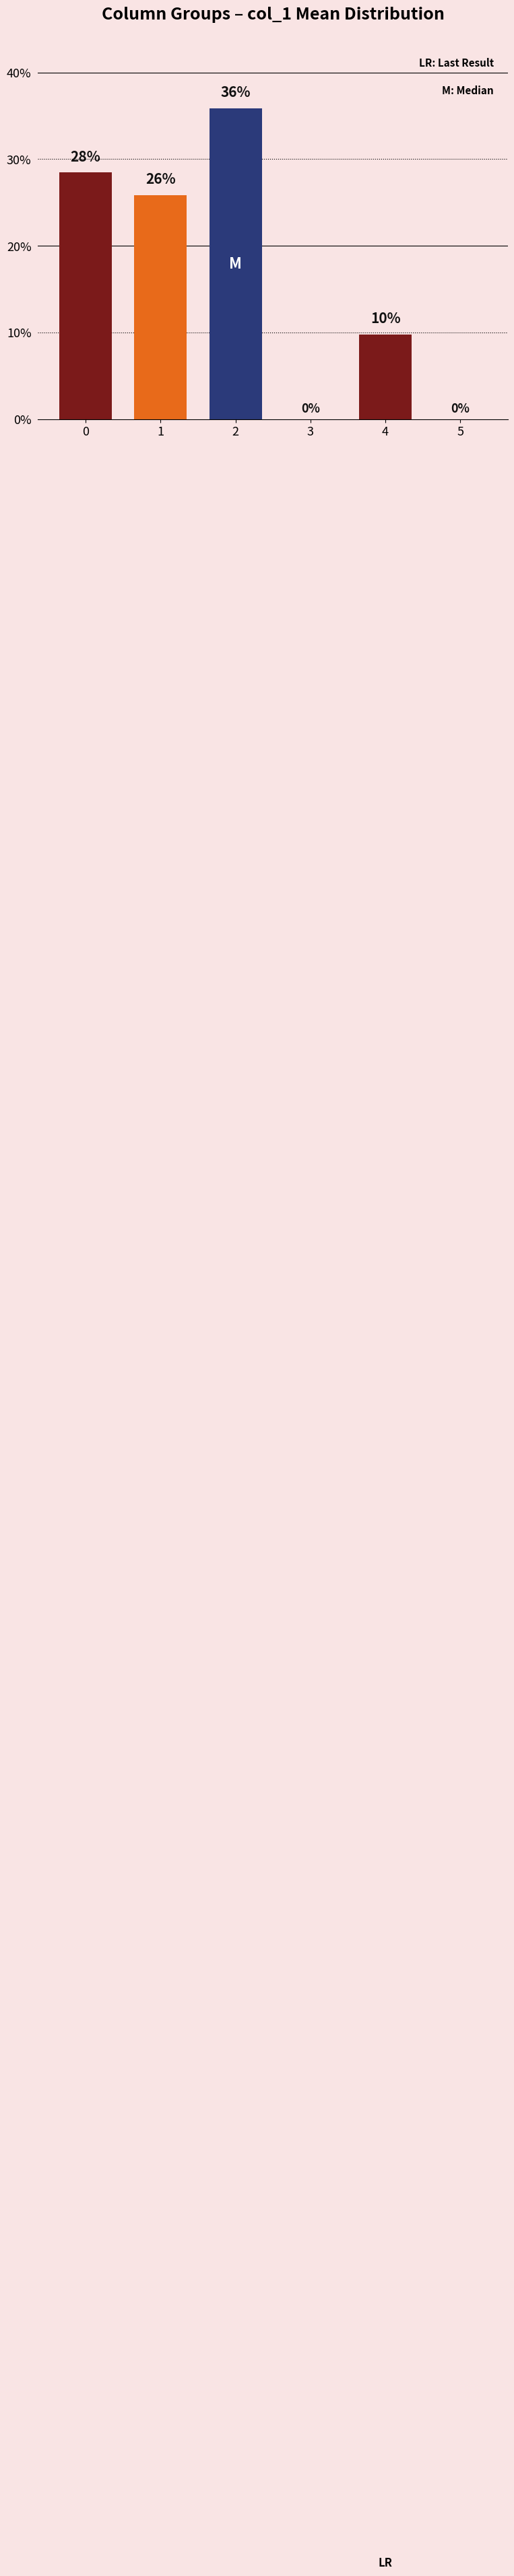

True or false: the data shows 15.9 at 3.

False